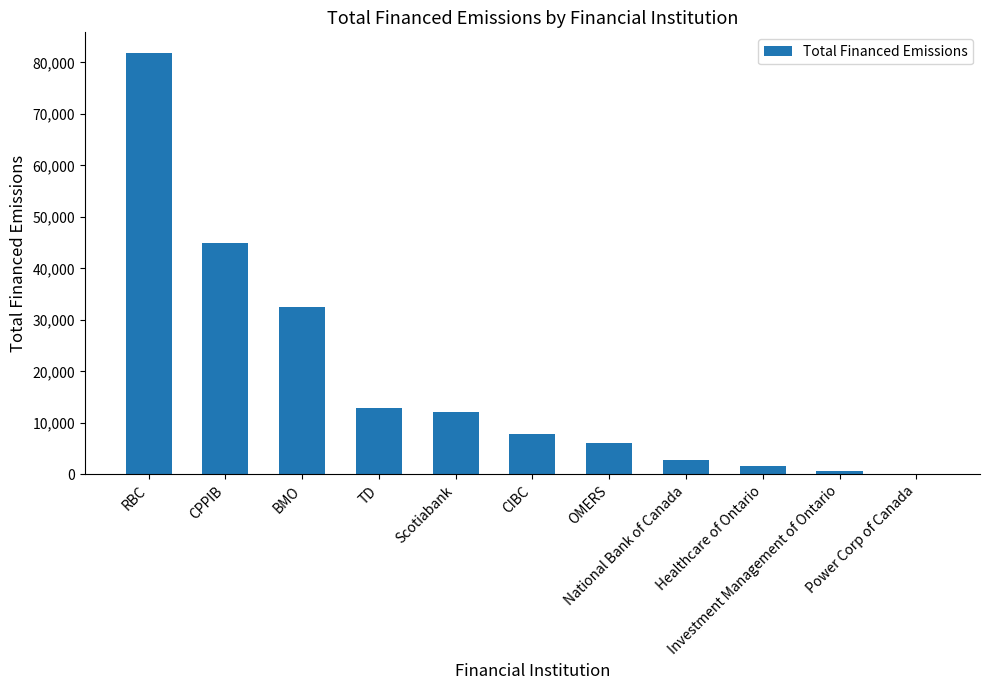

What is the greatest value displayed?

81737.2